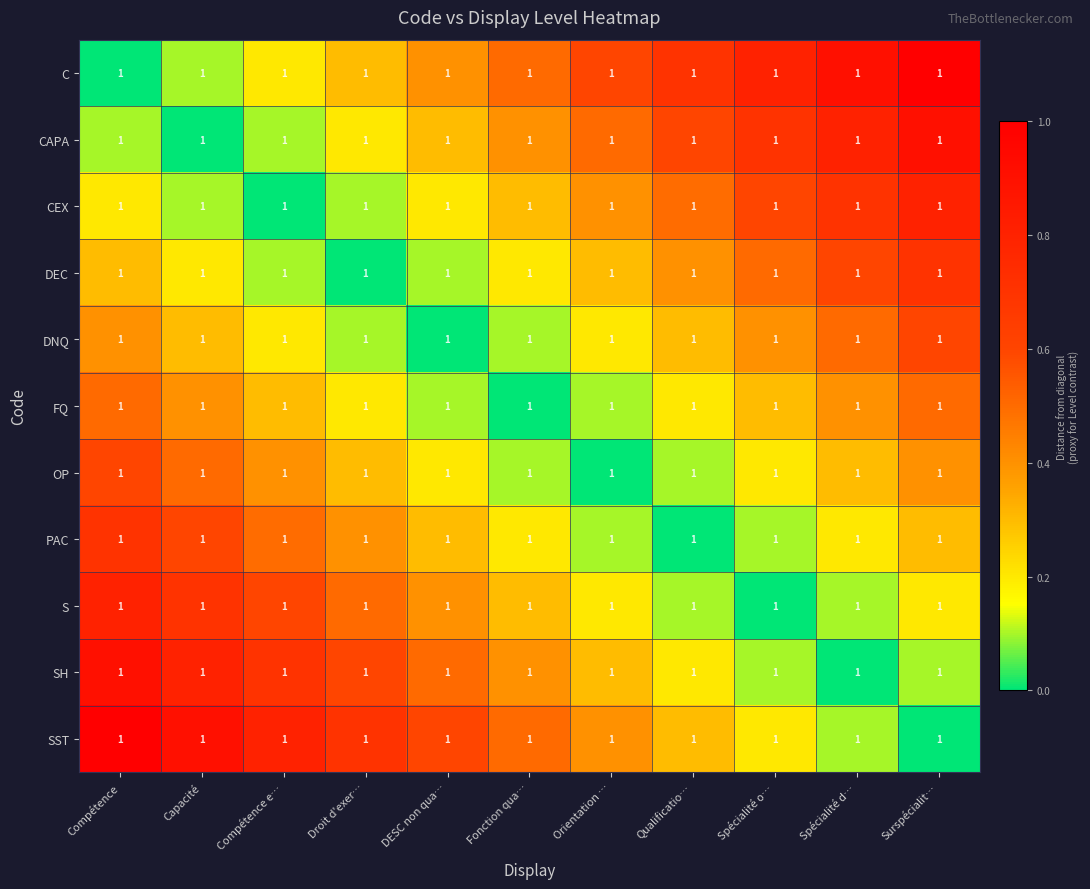

The DEC series shows 0.0 at Droit d'exer…. True or false?

True